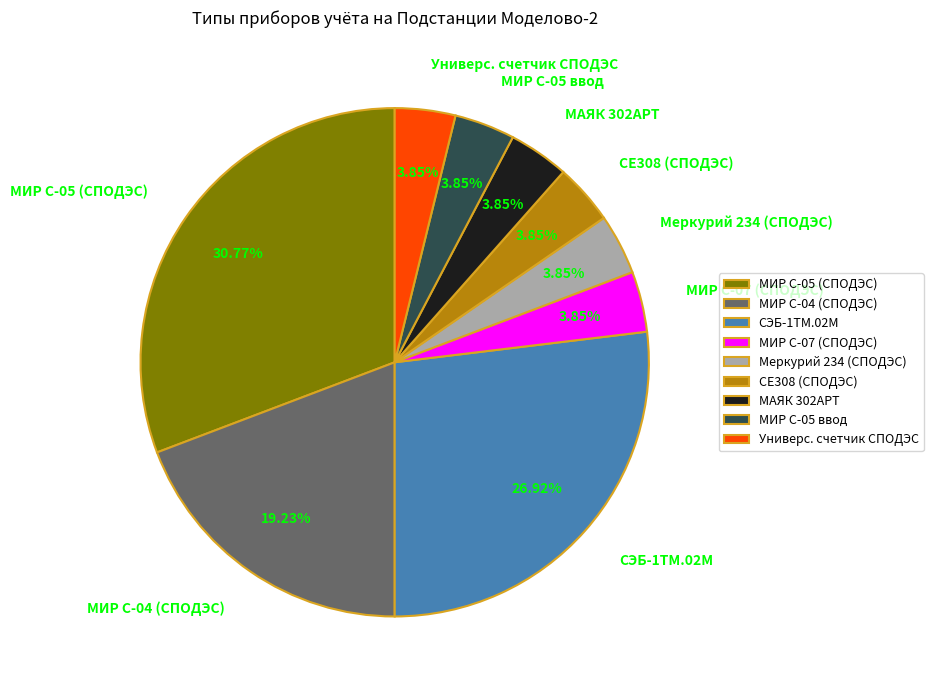

To the nearest percent, what is the difference between the МИР С-05 (СПОДЭС) and Меркурий 234 (СПОДЭС) slice percentages?

27%